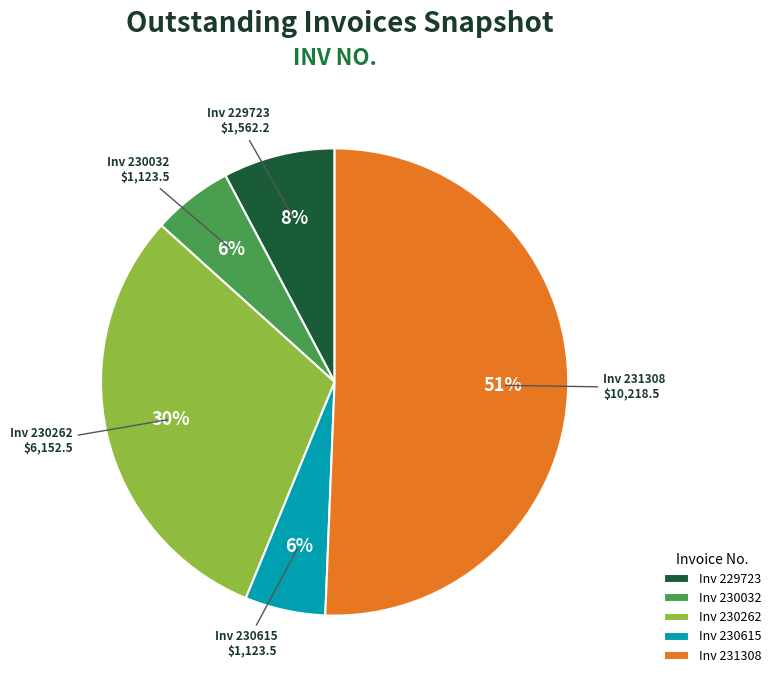

Which slice is the largest?

Inv 231308